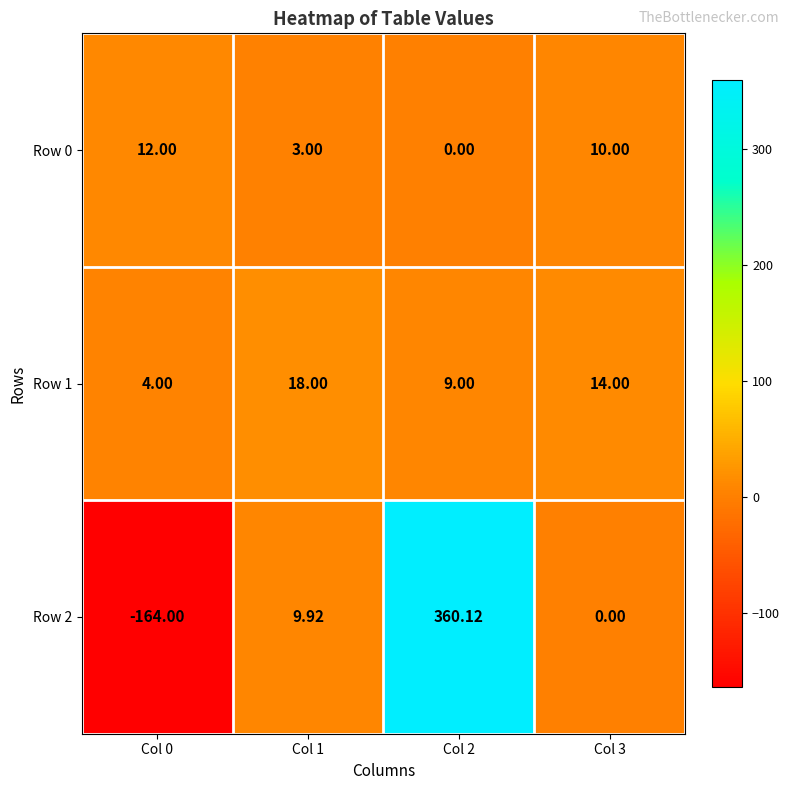

Which series has the widest spread of values?

Row 2